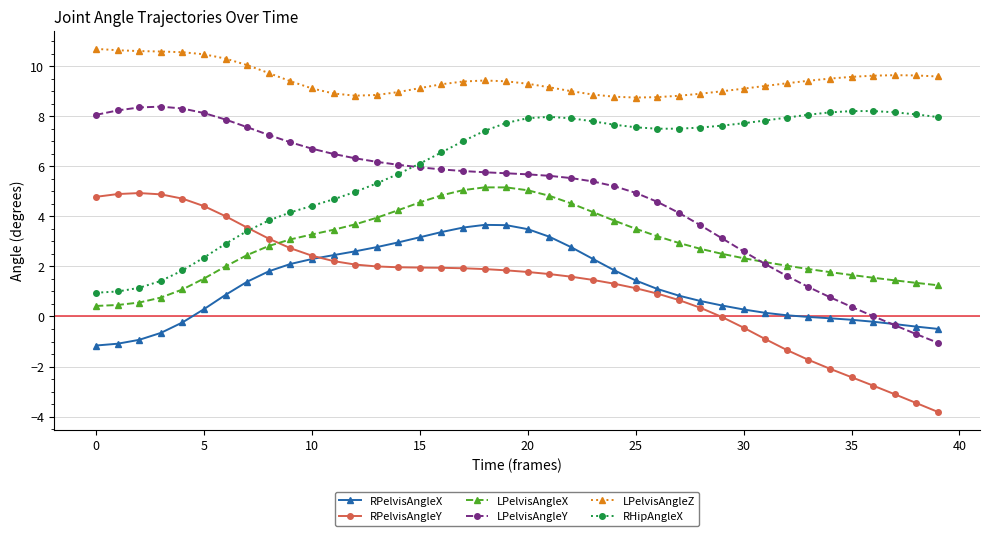

Which series has the largest total across all categories?

LPelvisAngleZ